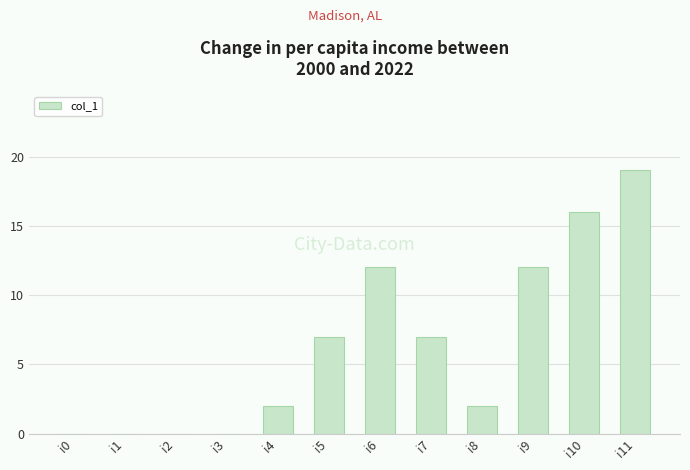

What is the difference between the values at i7 and i8?

5